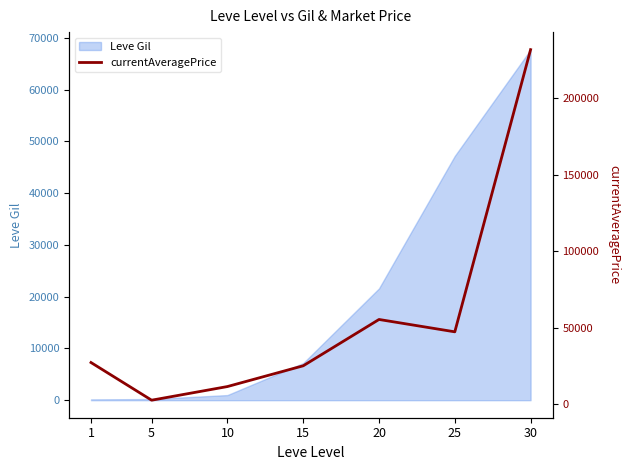

The value of Leve Gil at 15 is 2865. True or false?

False